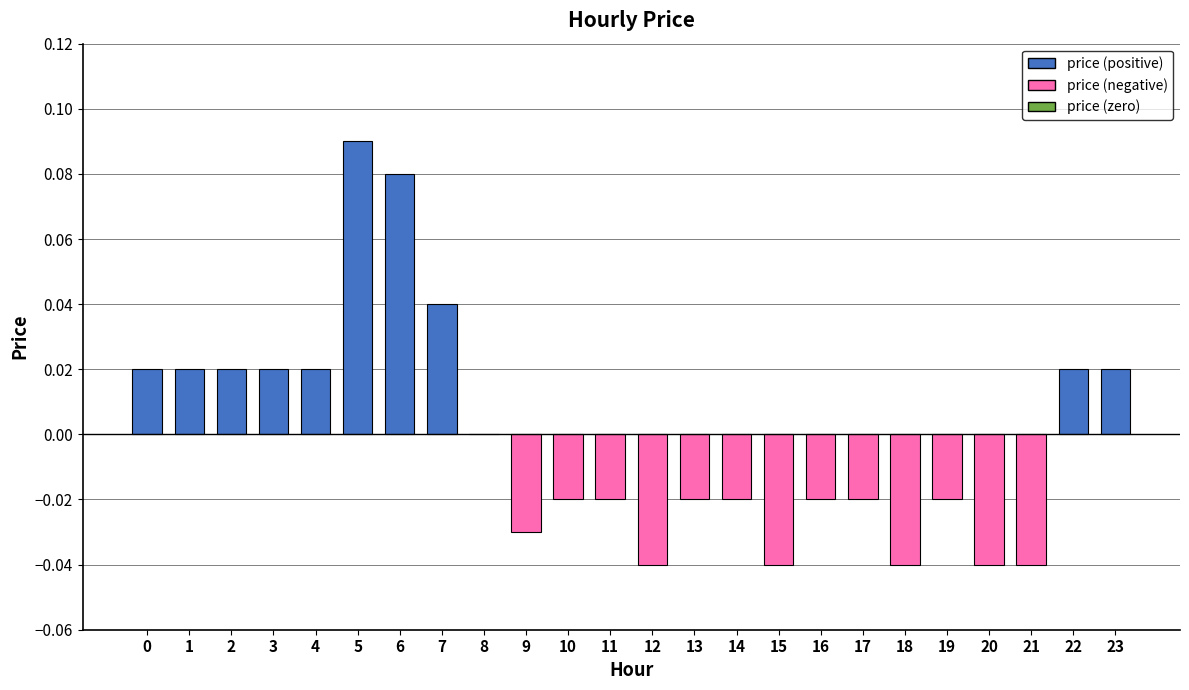

Count the number of data series in this chart.

1